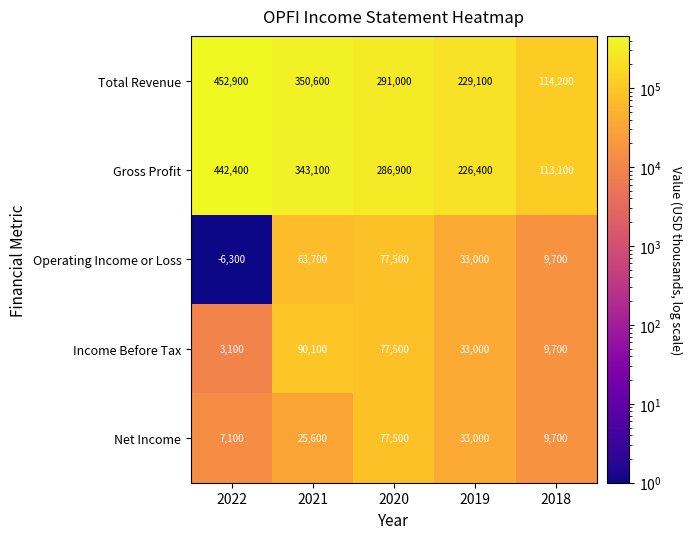

What is the sum of all Net Income values?

152900